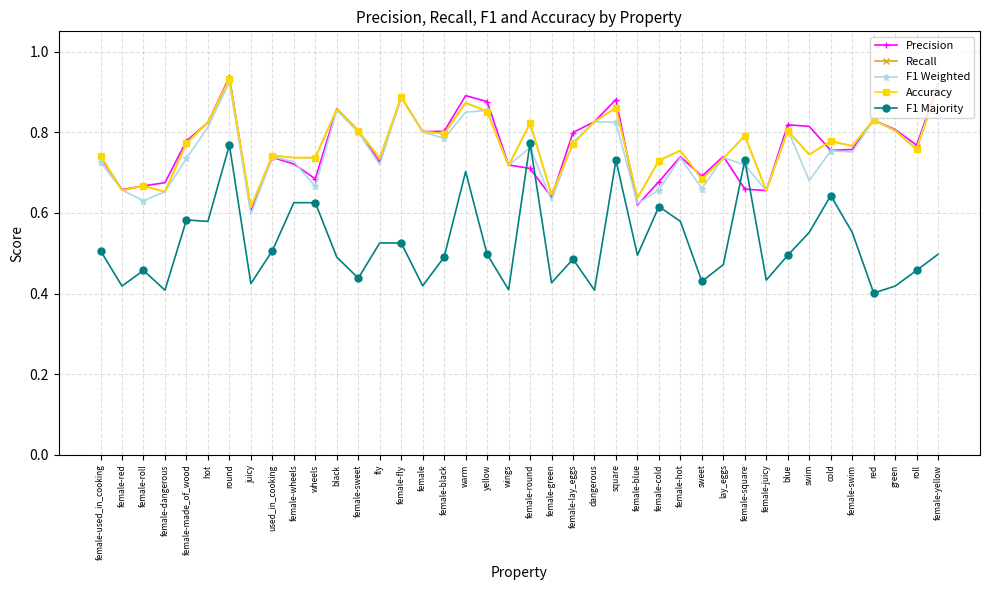

Between cold and female-black, which is larger?

female-black